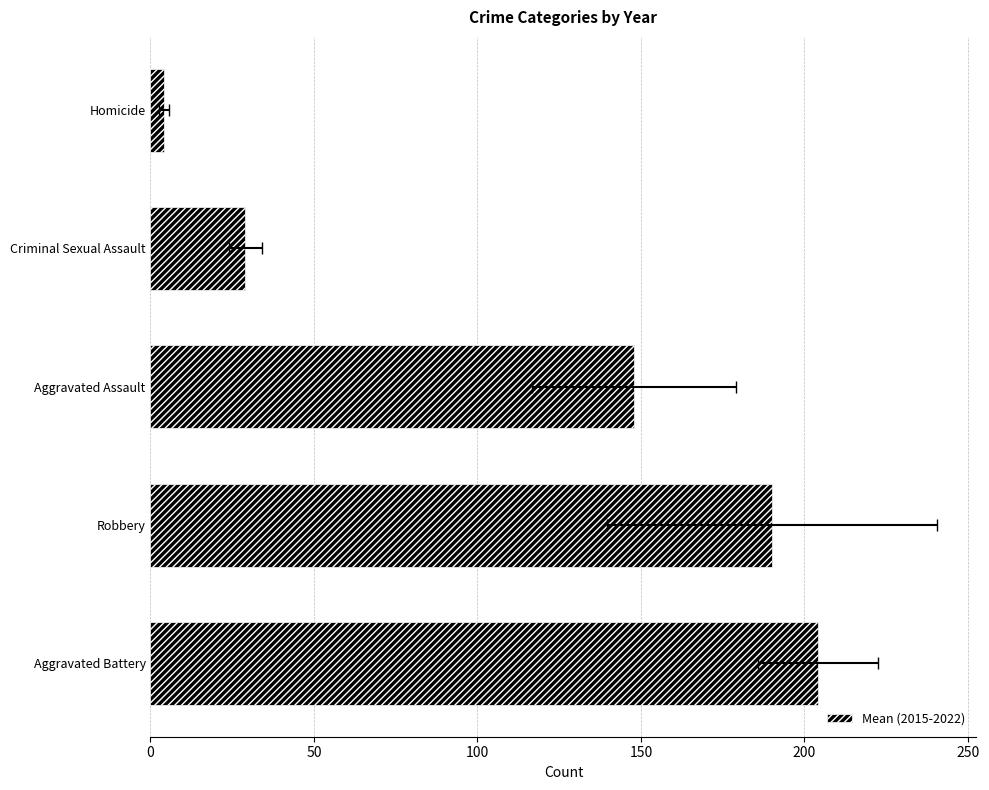

What is the difference between the maximum and minimum values?

200.0